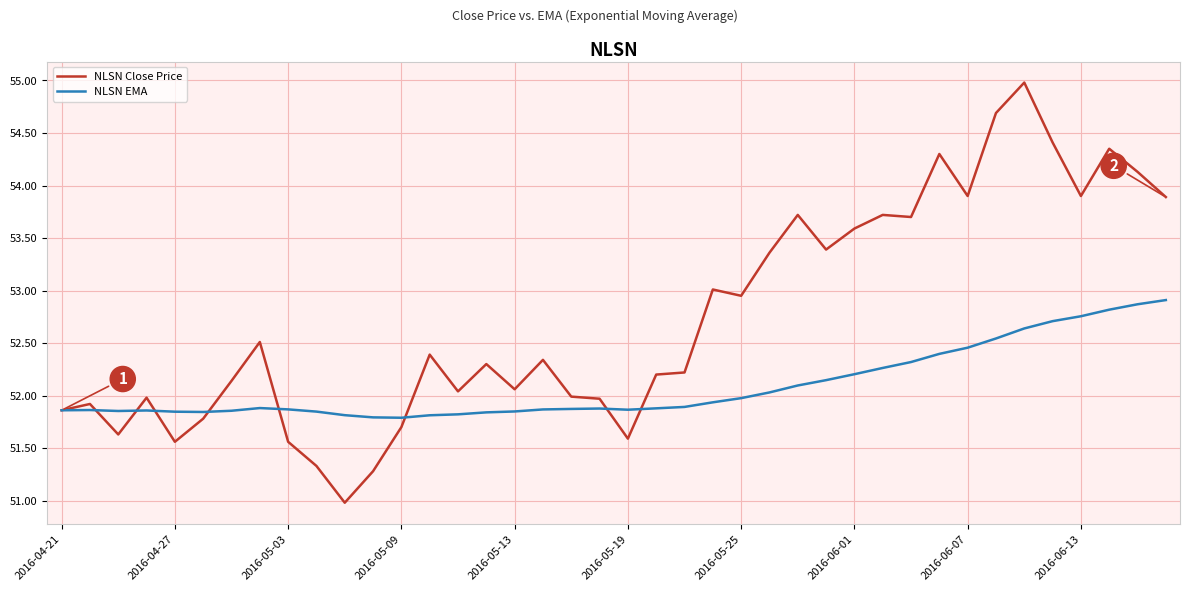

Which series has the largest total across all categories?

NLSN Close Price